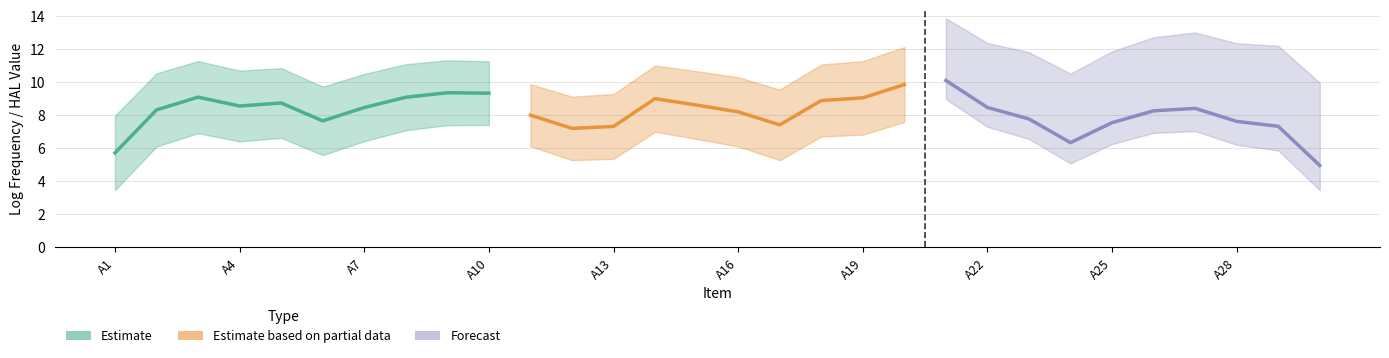

Does the chart display data point markers on the line(s)?

No